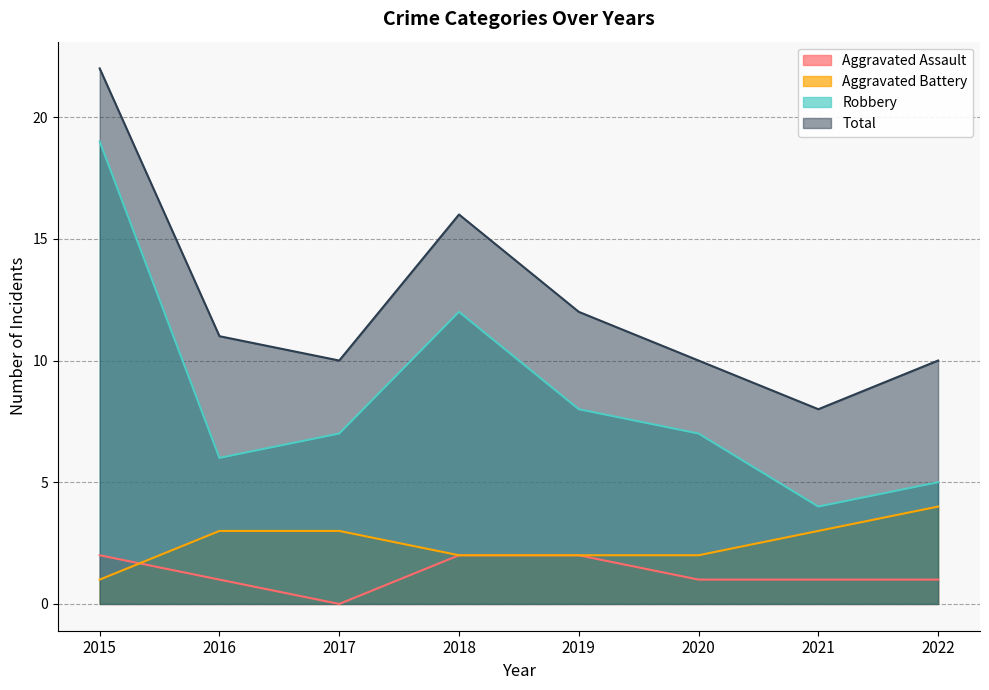

Between 2016 and 2020, which is larger?

2016